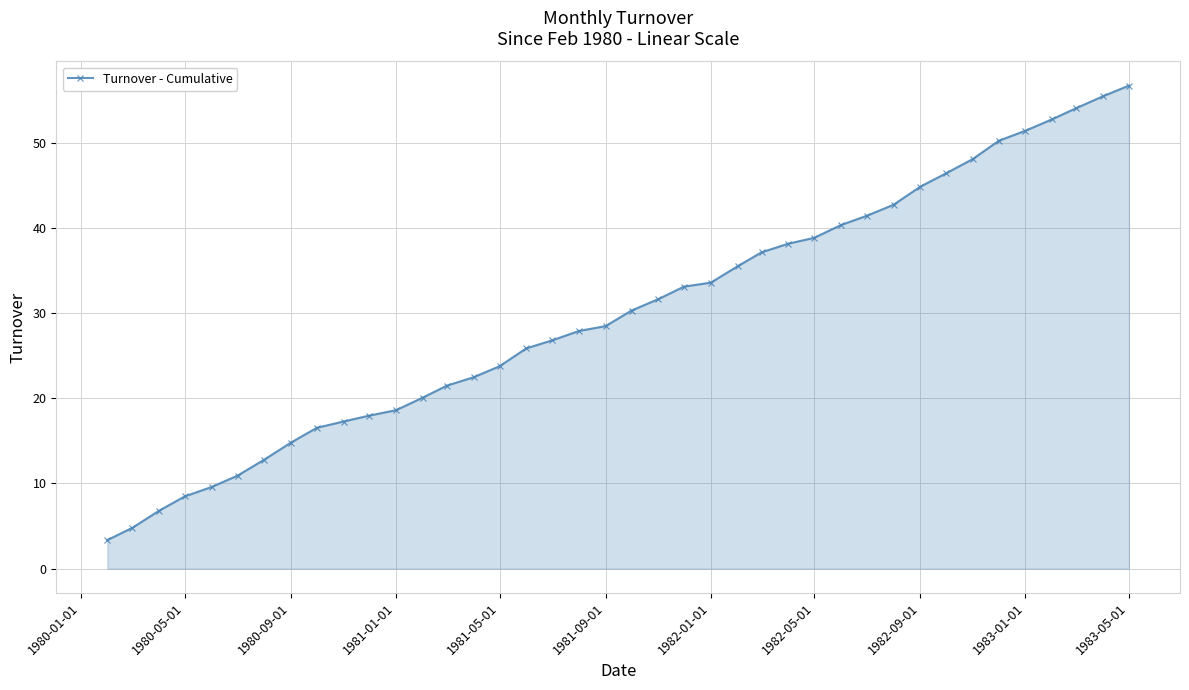

What is the difference between the maximum and minimum values?

53.3